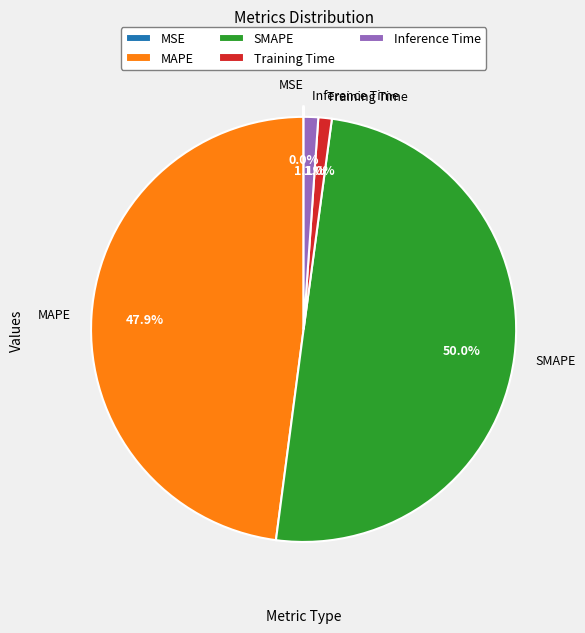

Is it true that Training Time is 11% of the pie?

False